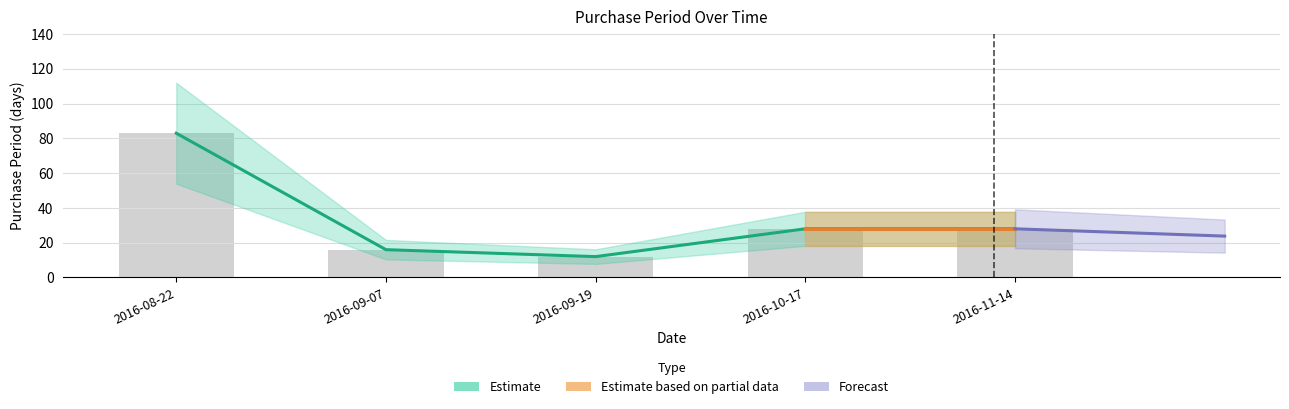

List the labels in order of value, largest first.

2016-08-22, 2016-10-17, 2016-11-14, 2016-09-07, 2016-09-19